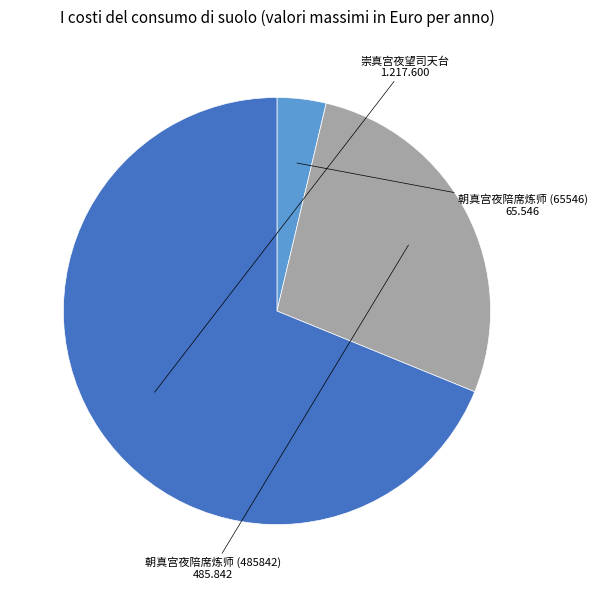

Does any single category account for the majority?

Yes